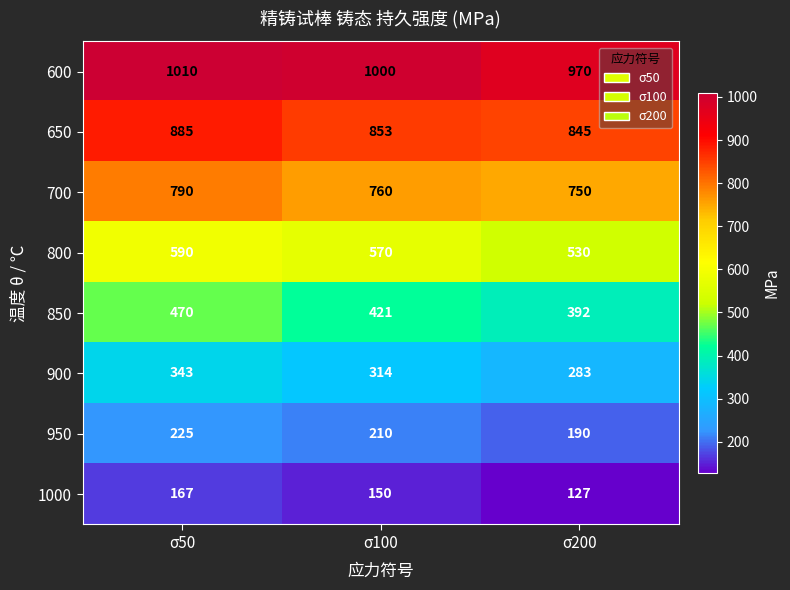

At which category is the sum across all series the highest?

σ50